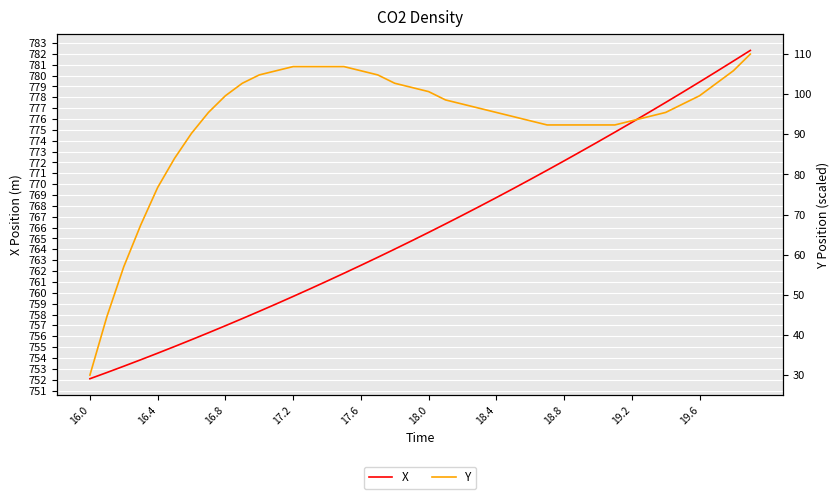

What is the value of the Y point at the 8th from the left?

95.5